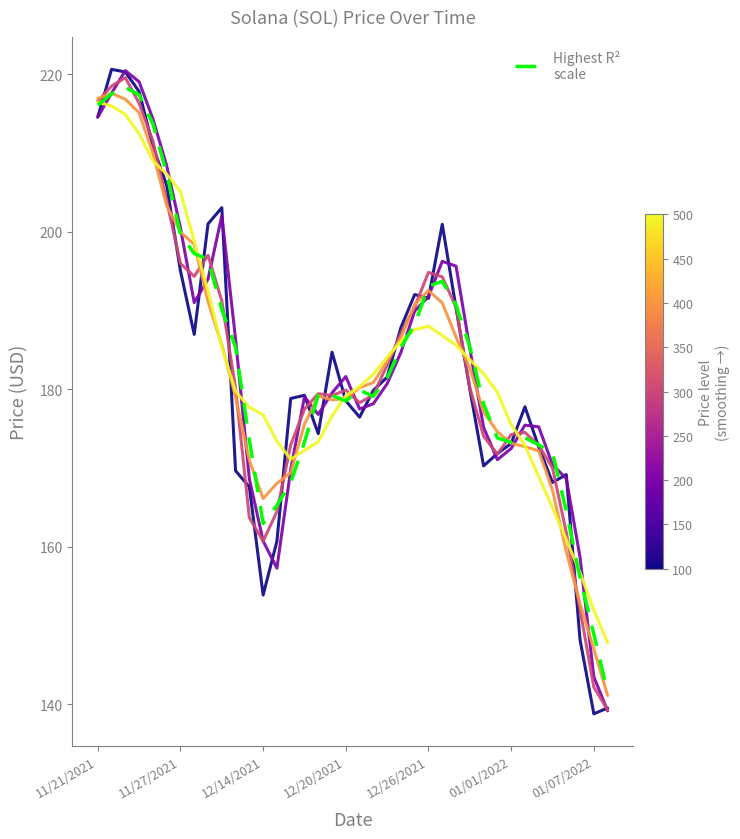

What is the minimum value shown in the chart?

138.8